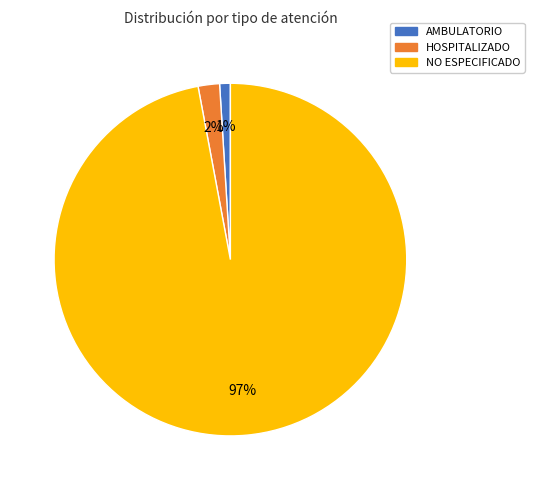

What is the largest slice in the pie chart?

NO ESPECIFICADO